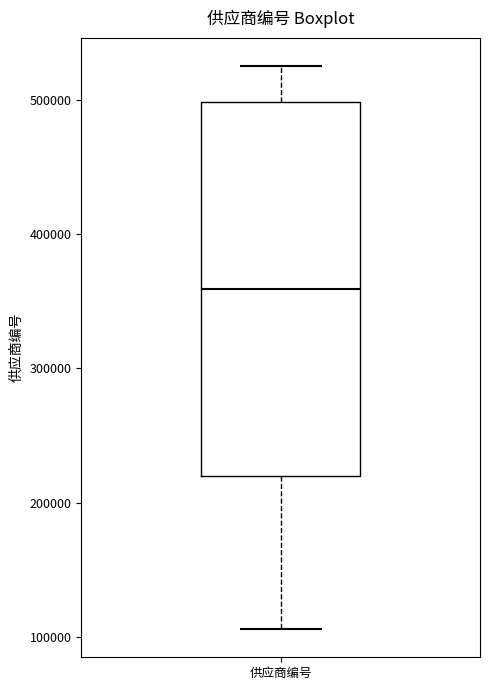

Where does the lower whisker of the box for 供应商编号 end on the y-axis? The values are not printed on the chart, so give them approximately, as read against the axis.

110000